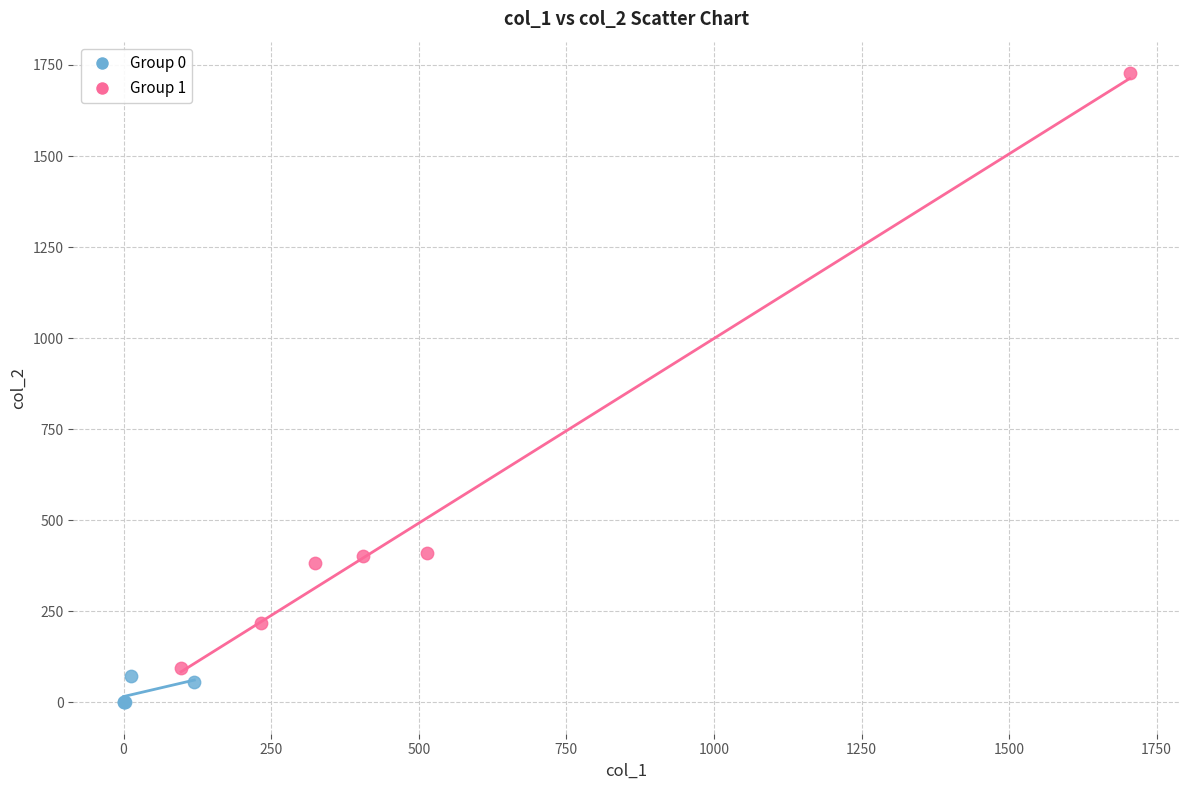

Which series contains the highest Y value?

Group 1